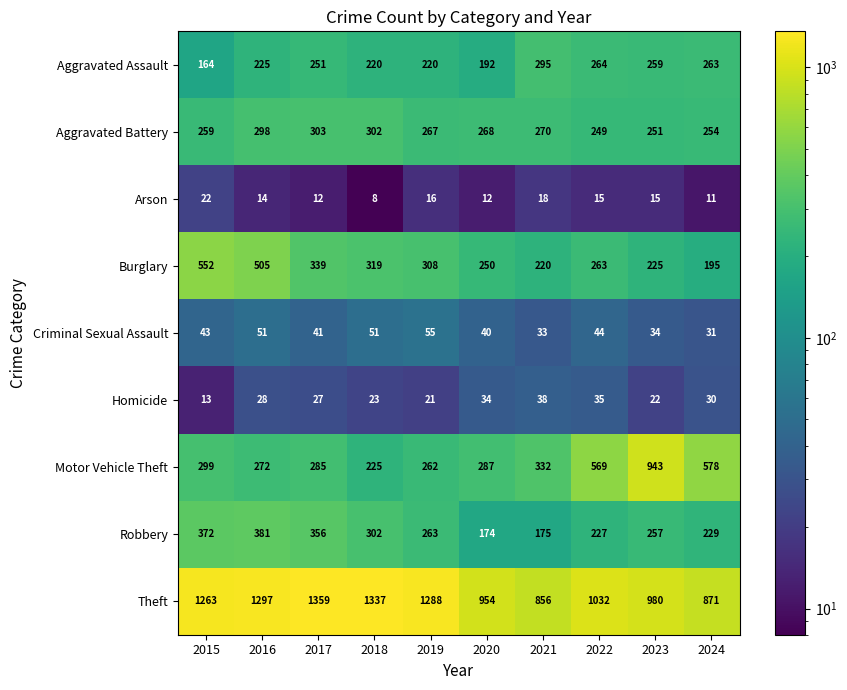

Rank the series at 2020 from lowest to highest value.

Arson, Homicide, Criminal Sexual Assault, Robbery, Aggravated Assault, Burglary, Aggravated Battery, Motor Vehicle Theft, Theft